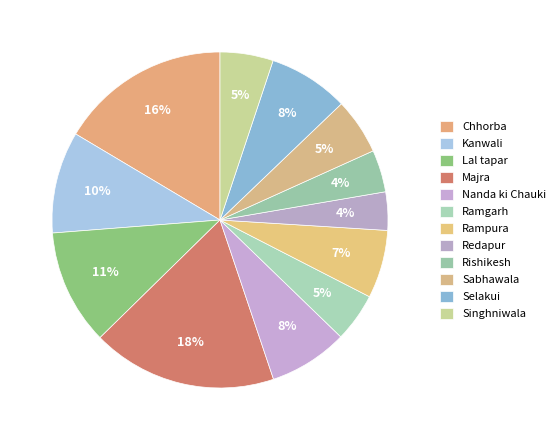

What percentage is the Ramgarh slice, to the nearest percent?

5%